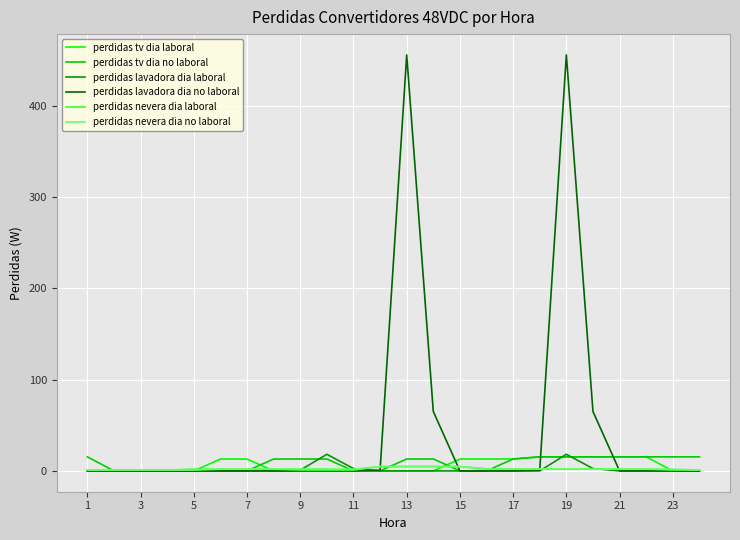

Which series has the largest total across all categories?

perdidas lavadora dia no laboral